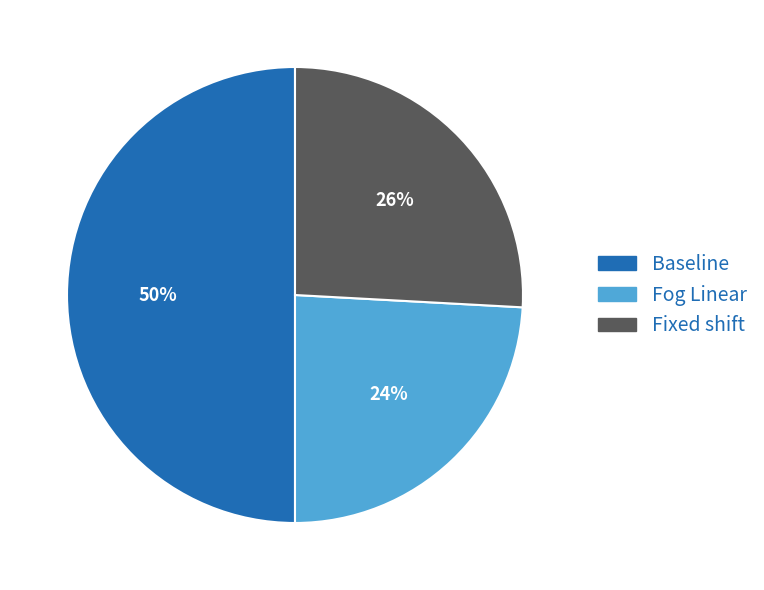

To the nearest percent, what is the difference between the Baseline and Fixed shift slice percentages?

24%